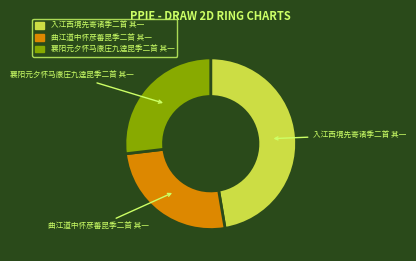

Does 襄阳元夕怀马康庄九逵昆季二首 其一 account for over 50% of the chart?

No